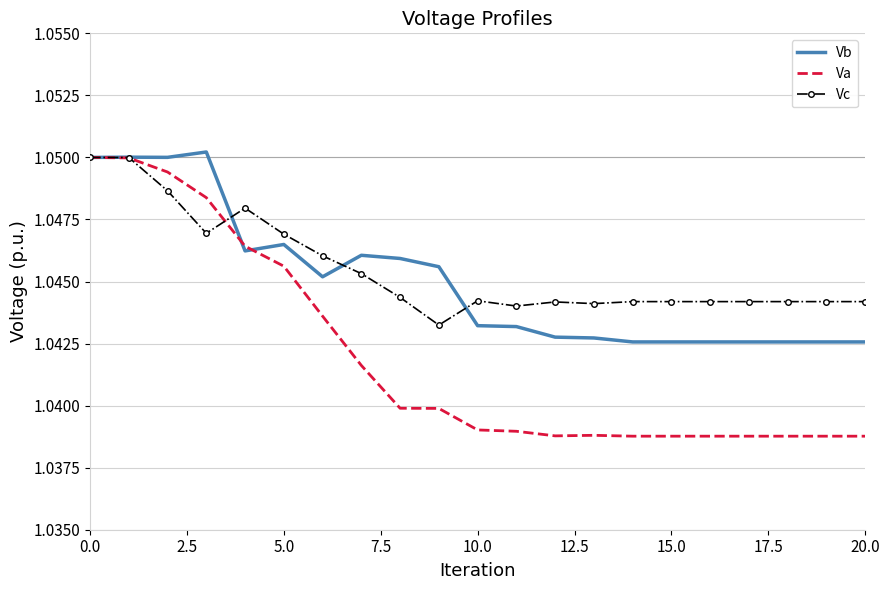

Which series has the largest range (max minus min)?

Va